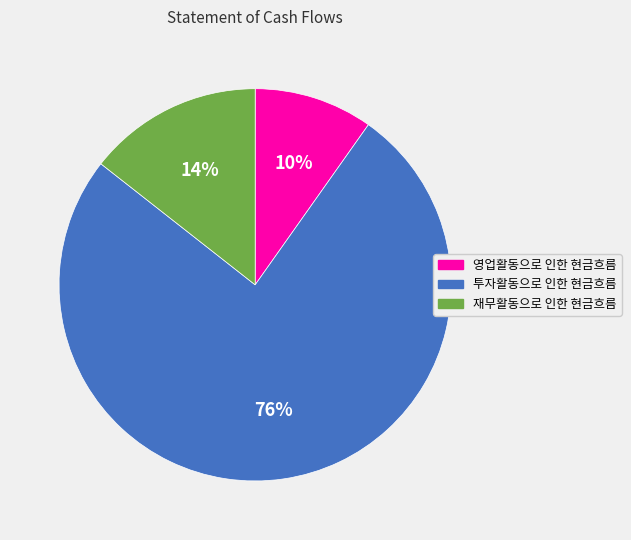

To the nearest percent, what is the difference between the largest and smallest slice percentages?

66%